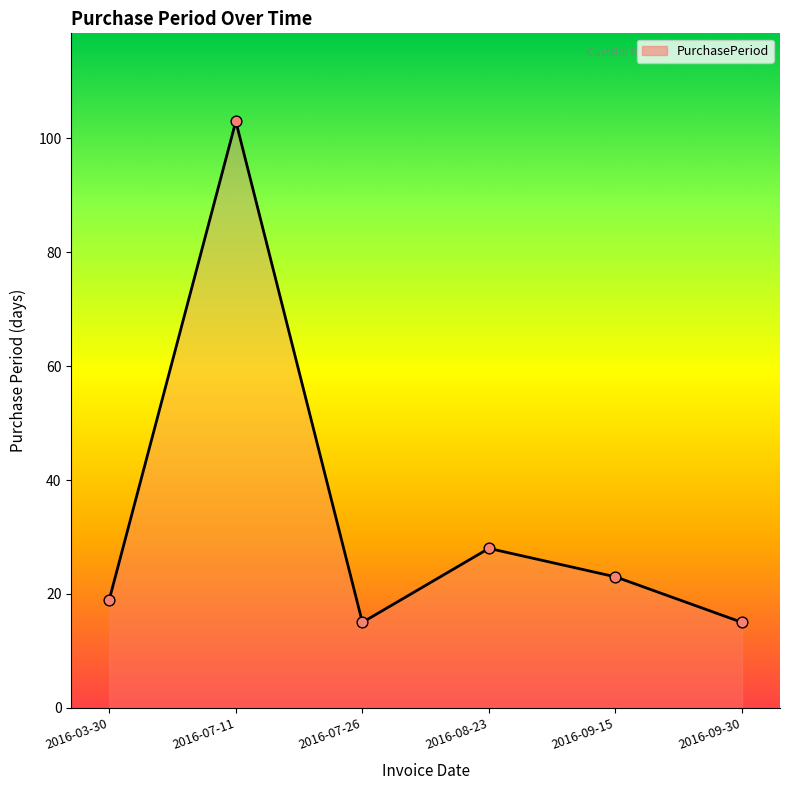

Approximately how many times larger is the value at 2016-03-30 compared to 2016-07-11?

0.2